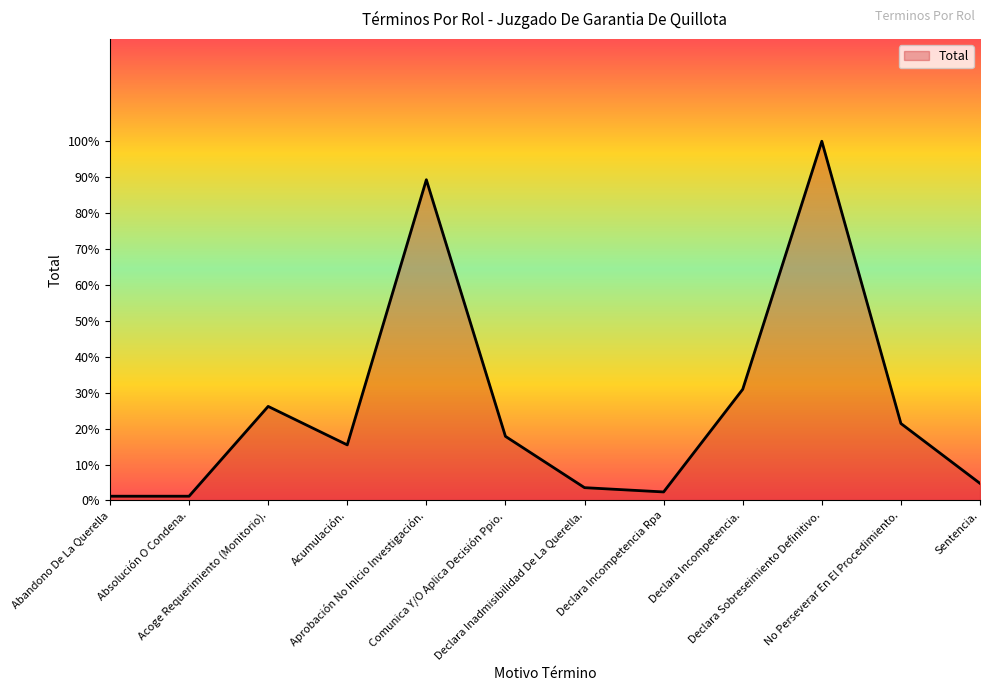

Between No Perseverar En El Procedimiento. and Comunica Y/O Aplica Decisión Ppio., which is larger?

No Perseverar En El Procedimiento.